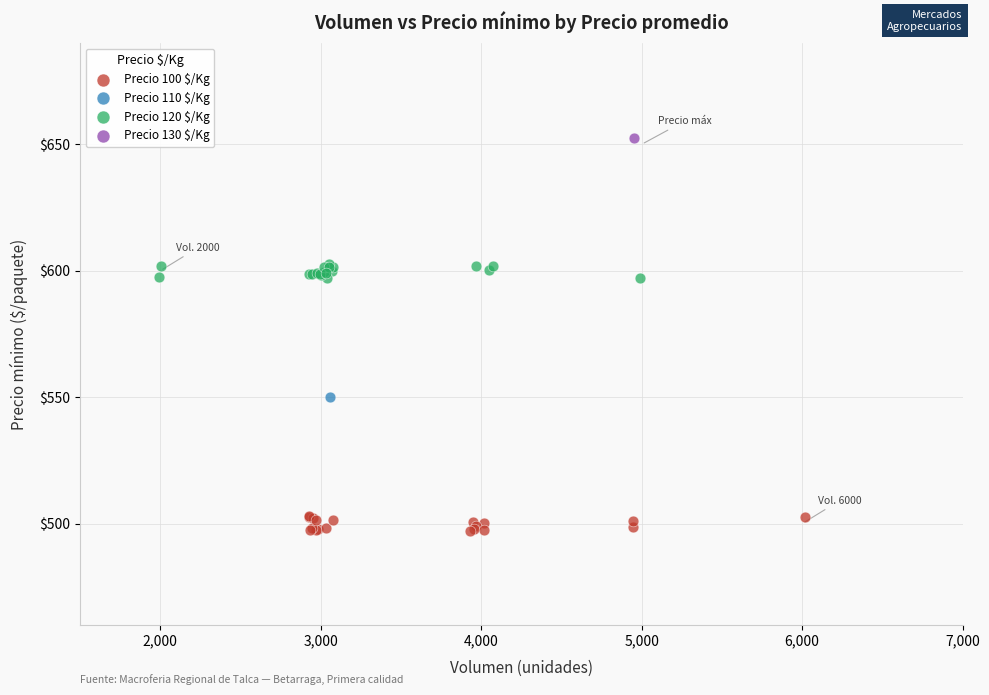

Which series contains the highest Y value?

Precio 130 $/Kg